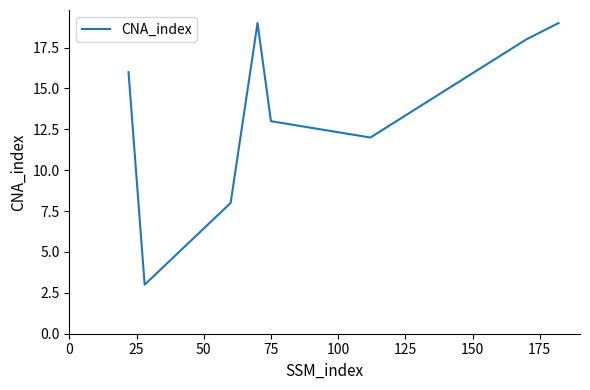

How many interior local valleys (lower than both neighbors) does the data have?

2